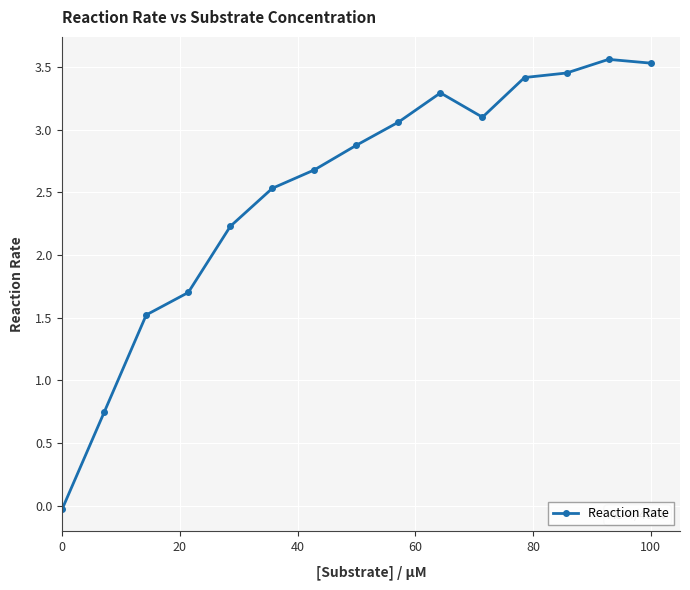

How many interior local valleys (lower than both neighbors) does the data have?

1